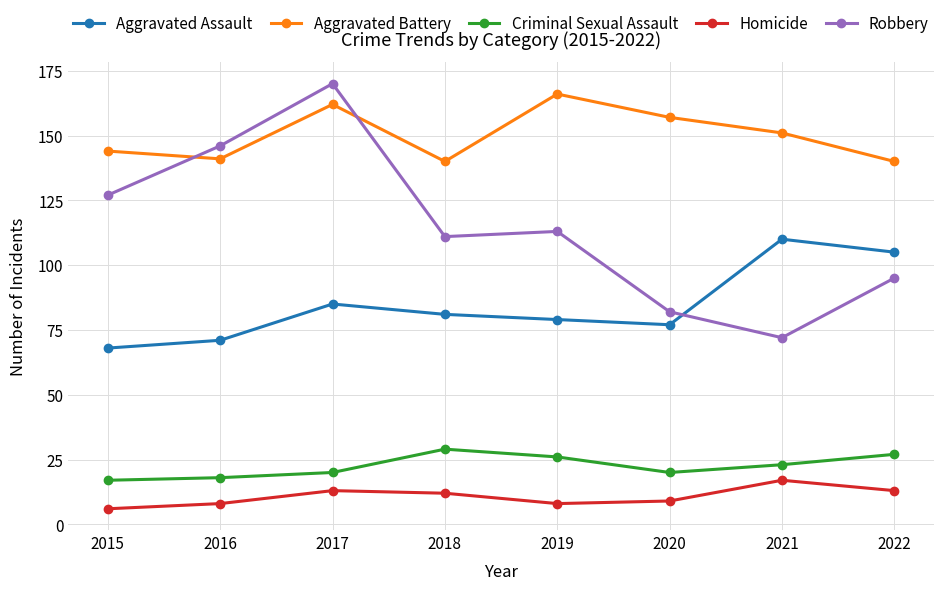

Reading right to left, transcribe all the data shown in this chart.

Aggravated Assault: 105	110	77	79	81	85	71	68
Aggravated Battery: 140	151	157	166	140	162	141	144
Criminal Sexual Assault: 27	23	20	26	29	20	18	17
Homicide: 13	17	9	8	12	13	8	6
Robbery: 95	72	82	113	111	170	146	127